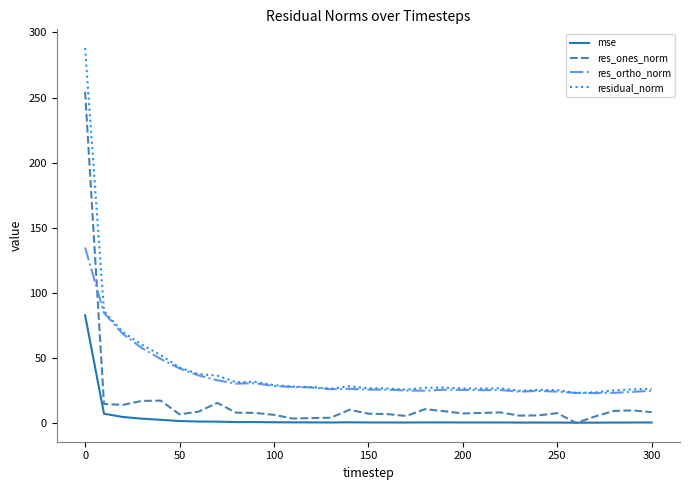

What is the maximum value for residual_norm?

288.0